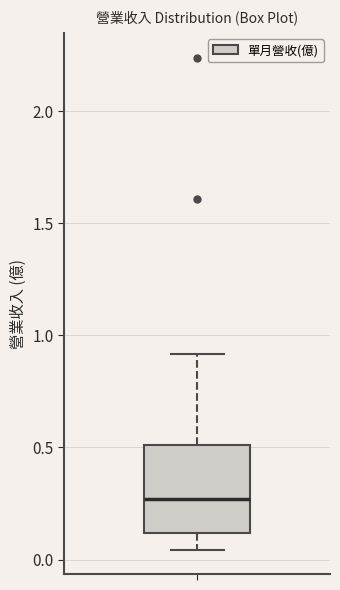

Transcribe this box plot: give where the median line is, the range the box spans, and where the two whiskers end, as read against the y-axis. The values are not printed on the chart, so give them approximately, as read against the axis.

median 0.25, box 0.10 to 0.50, whiskers 0.05 to 0.90